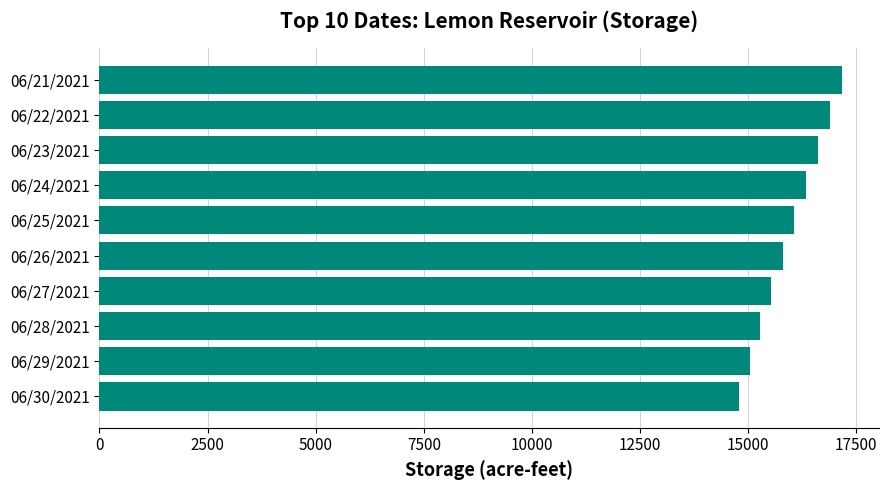

What is the sum of all values?

159502